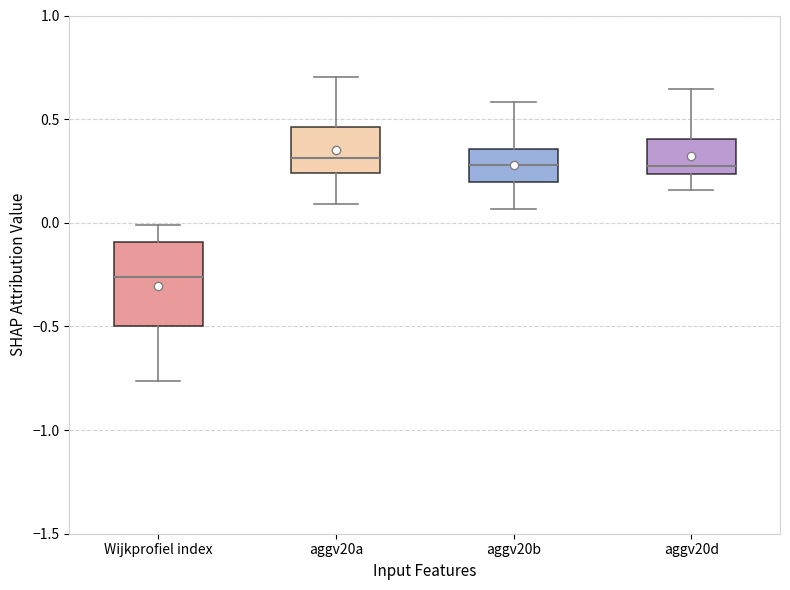

Reading left to right, transcribe this box plot: for each box, give where its median line is, the range the box spans, and where its two whiskers end, as read against the y-axis. The values are not printed on the chart, so give them approximately, as read against the axis.

Wijkprofiel index: median -0.25, box -0.50 to -0.10, whiskers -0.75 to 0.00
aggv20a: median 0.30, box 0.25 to 0.45, whiskers 0.10 to 0.70
aggv20b: median 0.30, box 0.20 to 0.35, whiskers 0.05 to 0.60
aggv20d: median 0.30, box 0.25 to 0.40, whiskers 0.15 to 0.65